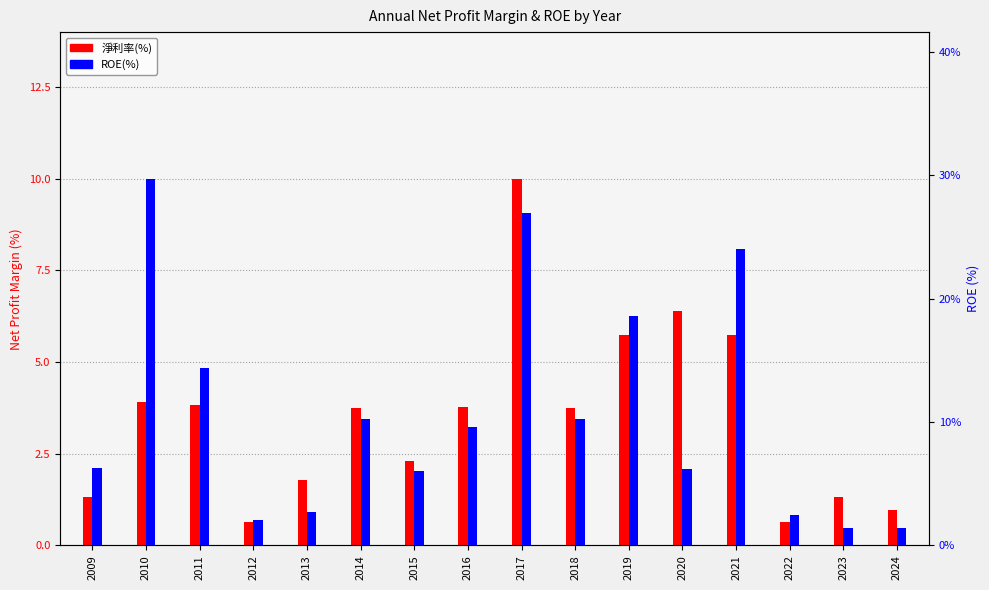

Is it true that 淨利率(%) equals 1.8 at 2020?

False